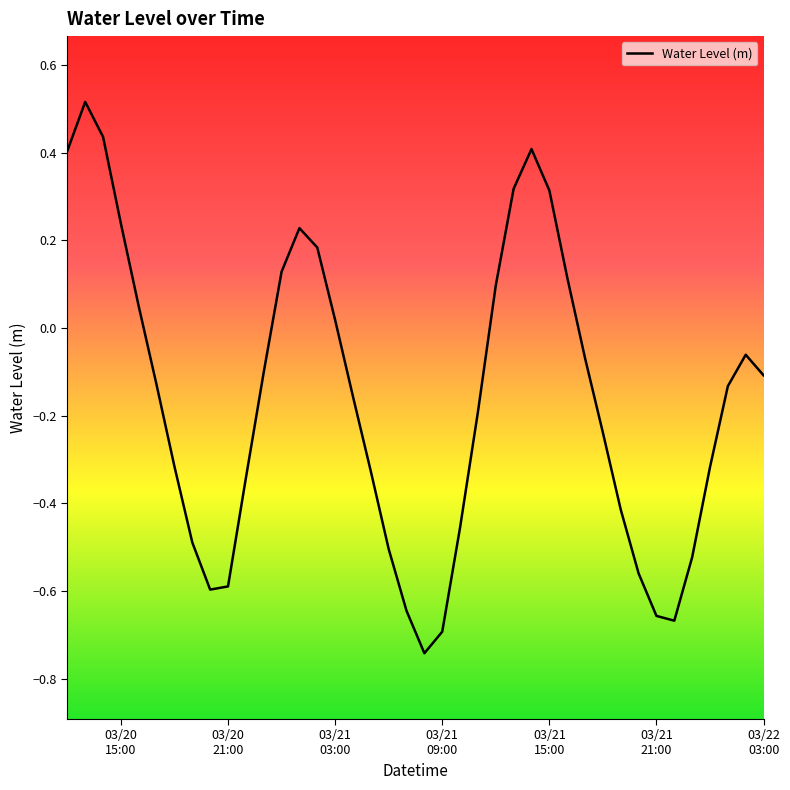

What is the difference between the maximum and minimum values?

1.3